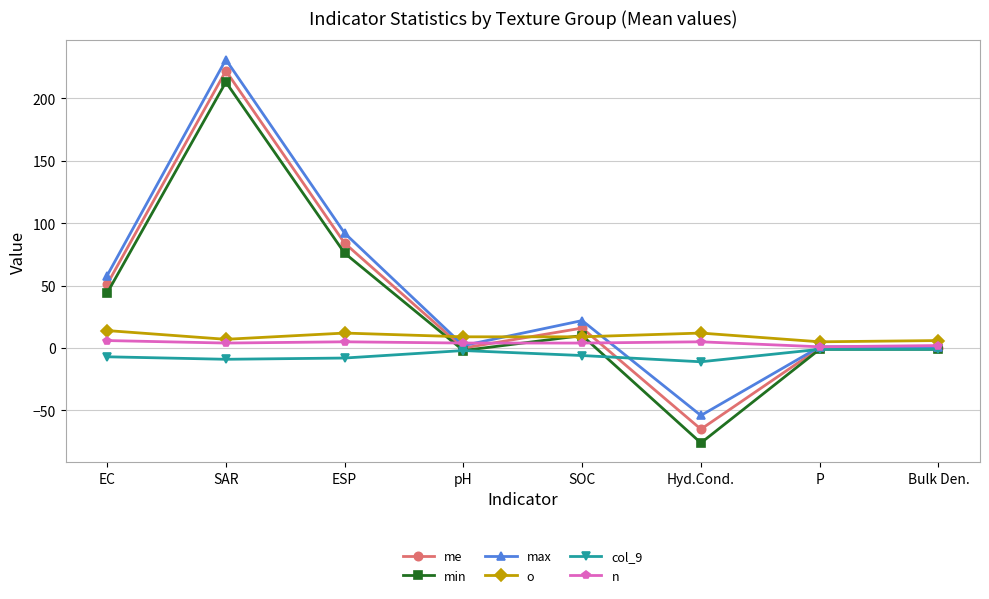

Count the number of categories in the chart.

8